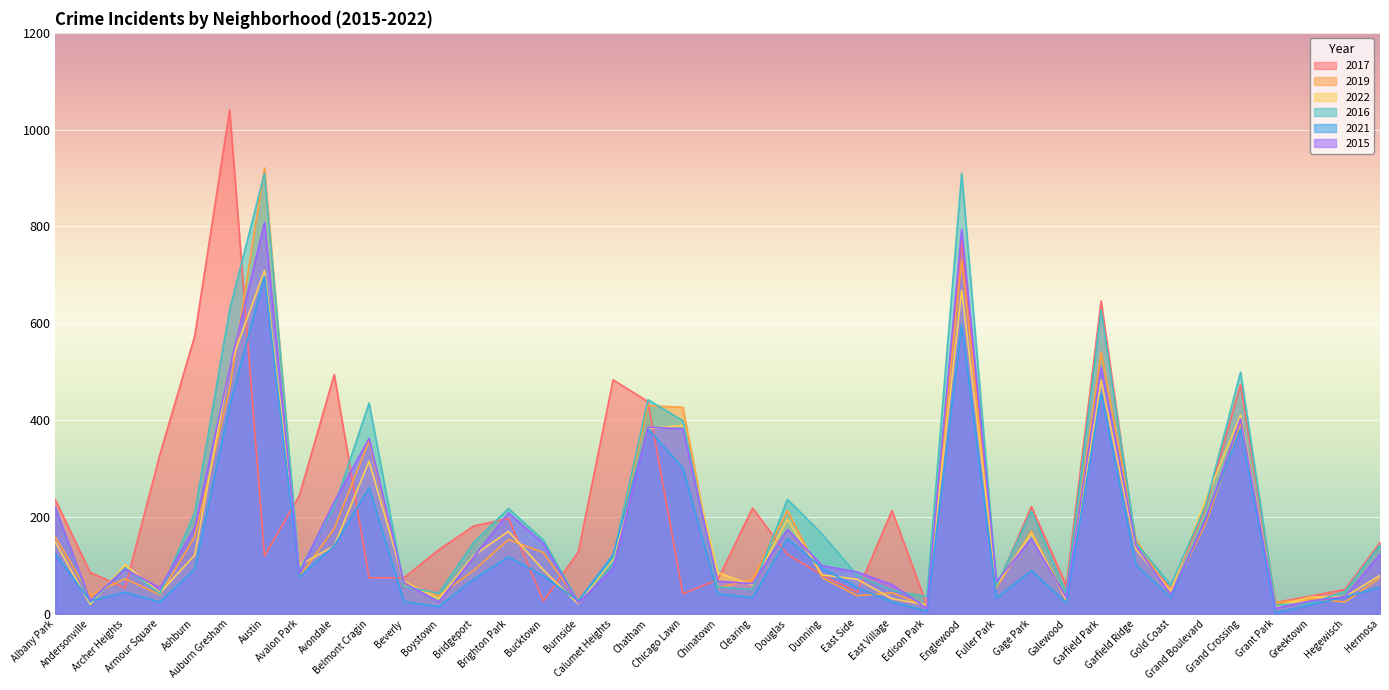

Where does the 2015 series first go above 99?

Albany Park